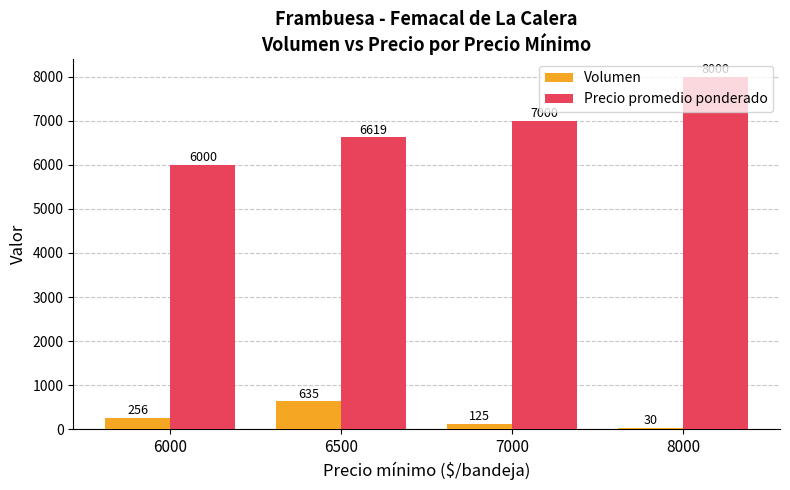

The value of Volumen at 6000 is 256. True or false?

True